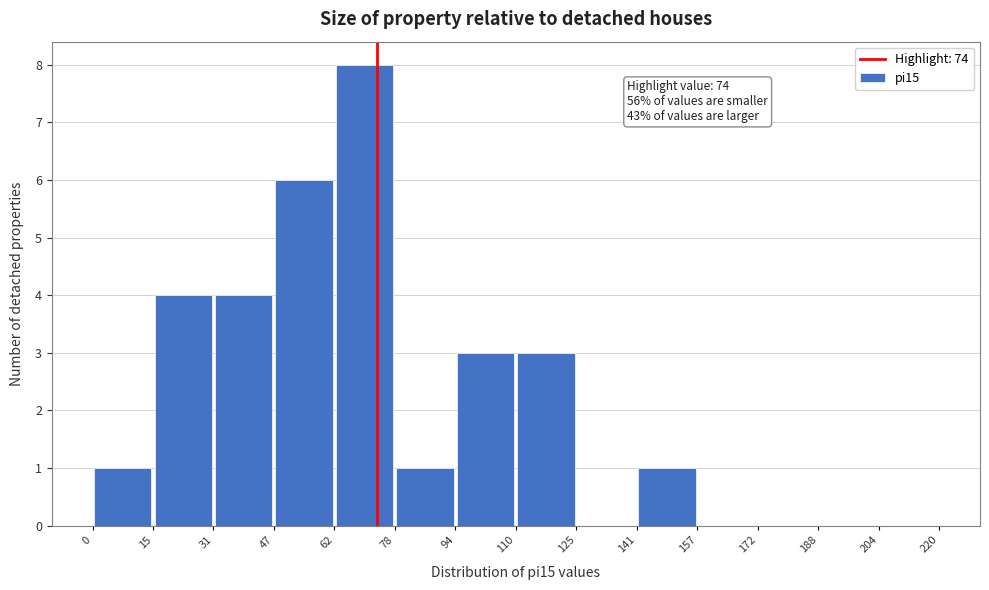

Which range on the x-axis has the tallest bar?

62 to 78